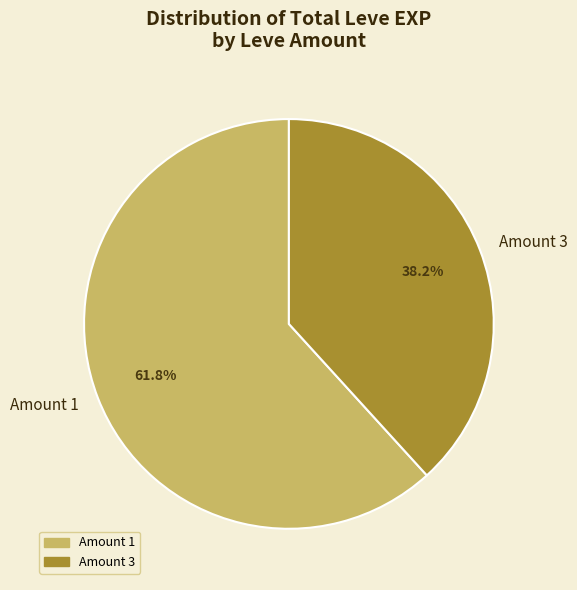

What portion of the pie excludes Amount 1?

38.2%